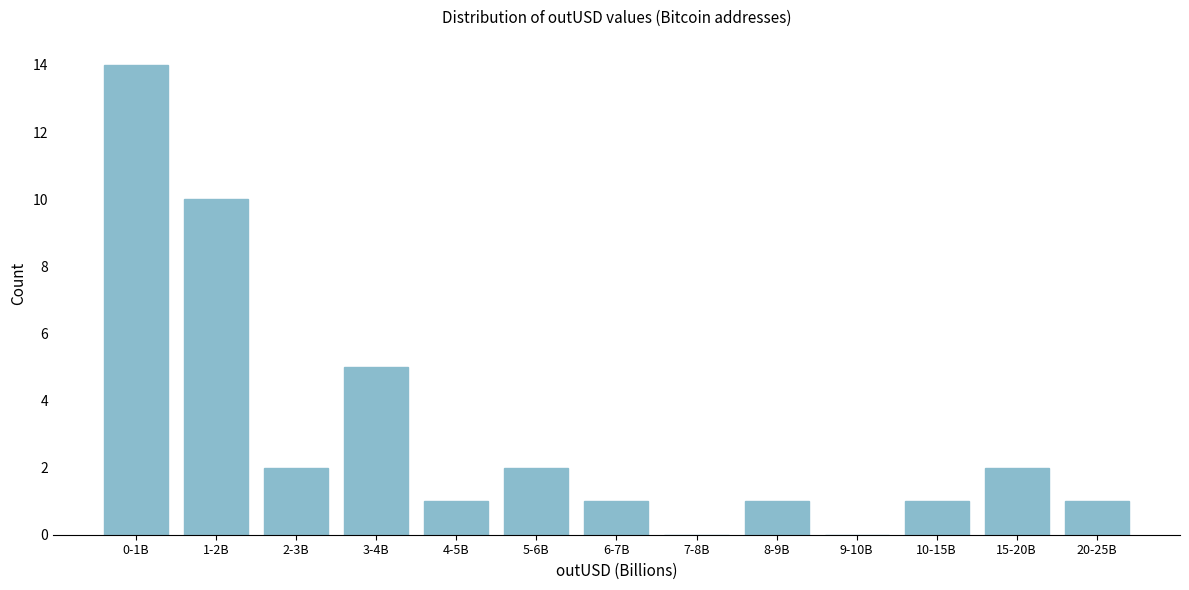

Reading right to left, what are all the values shown in this chart?

20-25B=1	15-20B=2	10-15B=1	9-10B=0	8-9B=1	7-8B=0	6-7B=1	5-6B=2	4-5B=1	3-4B=5	2-3B=2	1-2B=10	0-1B=14